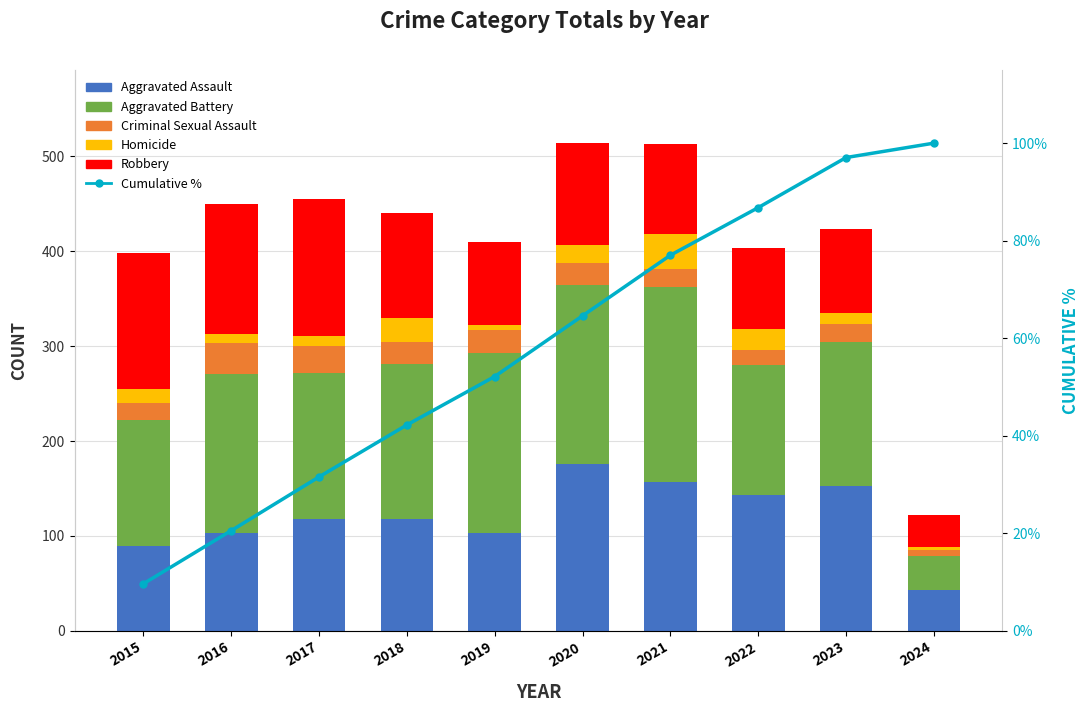

Which series changed the most between 2016 and 2018?

Robbery